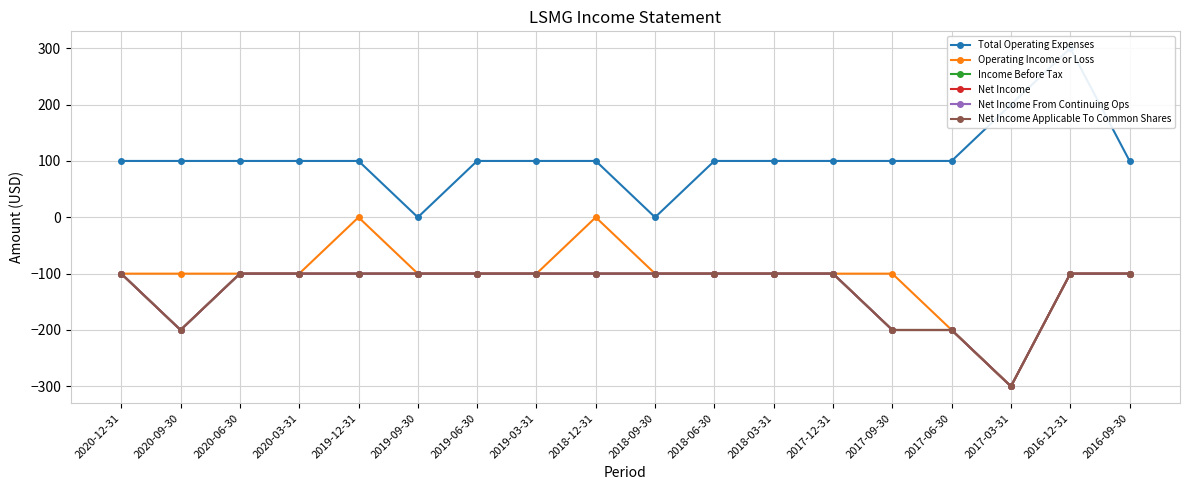

True or false: Total Operating Expenses has more than 2 interior local peaks.

False